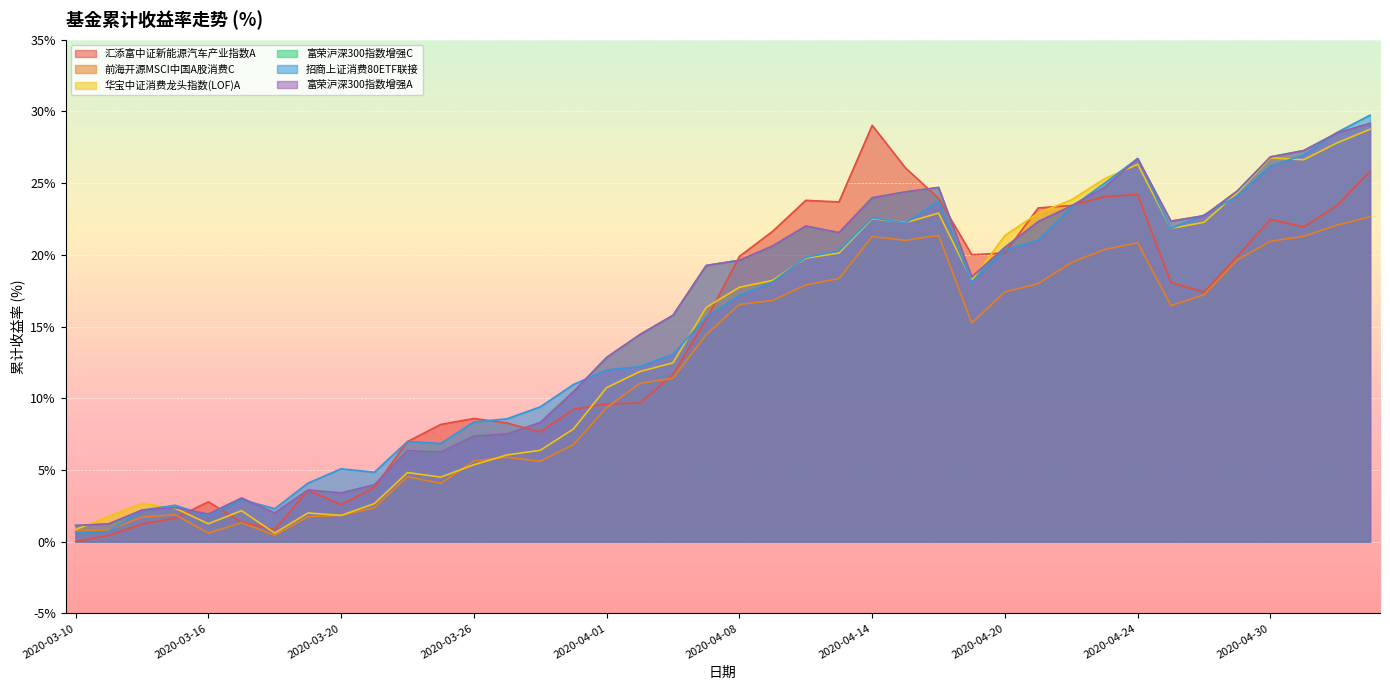

How many categories are shown in the chart?

40